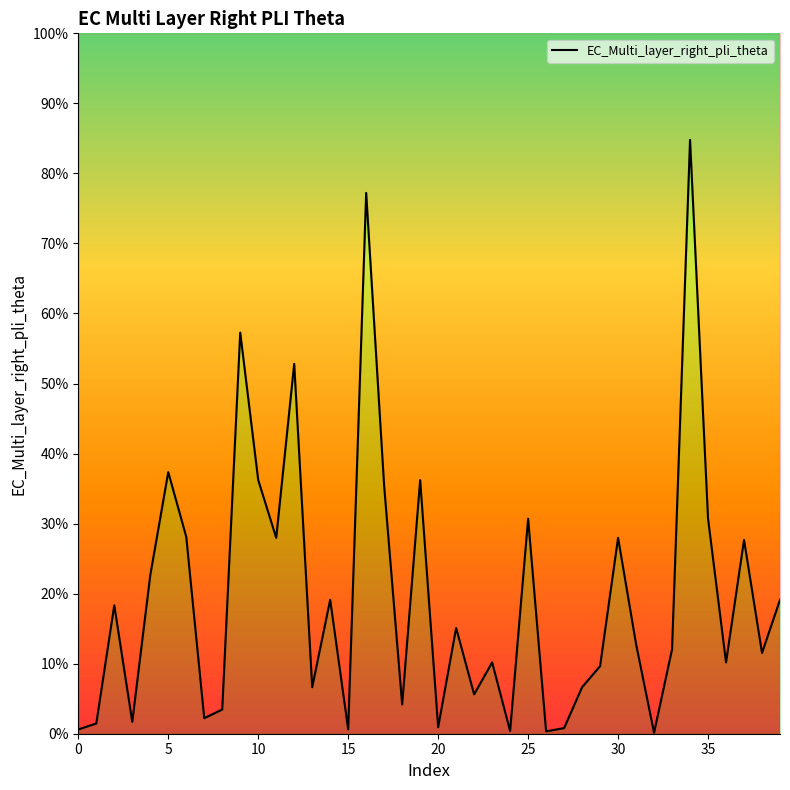

The value at 29 is 0.1. True or false?

False